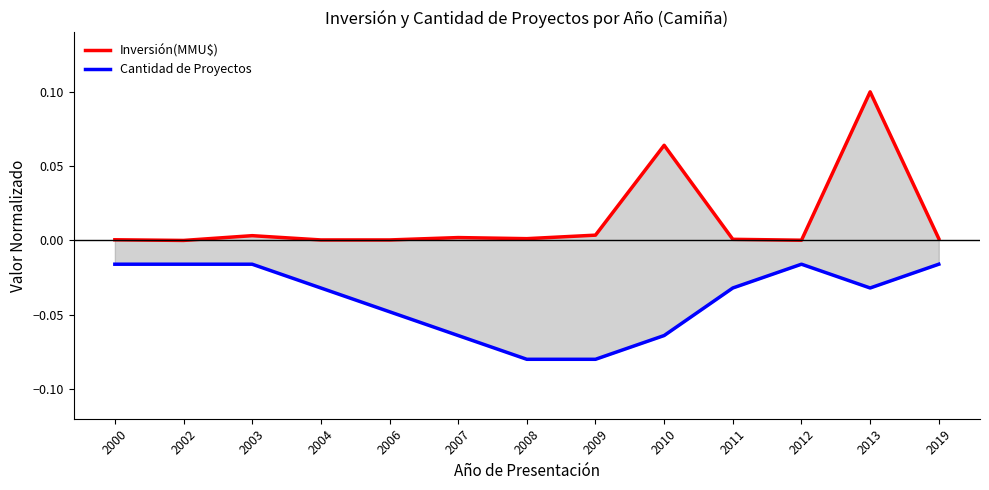

Which series changed the most between 2003 and 2007?

Cantidad de Proyectos